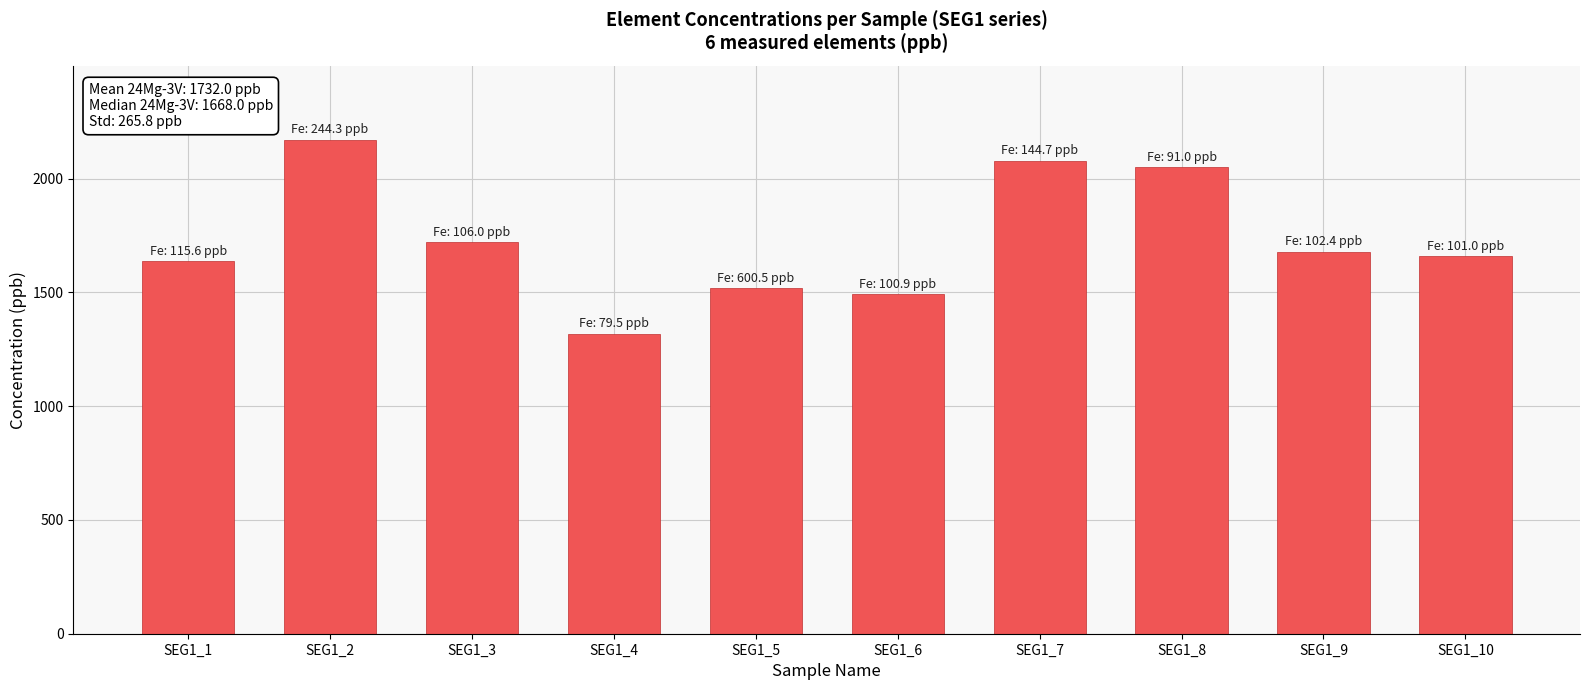

Reading left to right, transcribe all the data shown in this chart.

1638	2170	1721	1318	1517	1491	2079	2050	1678	1658